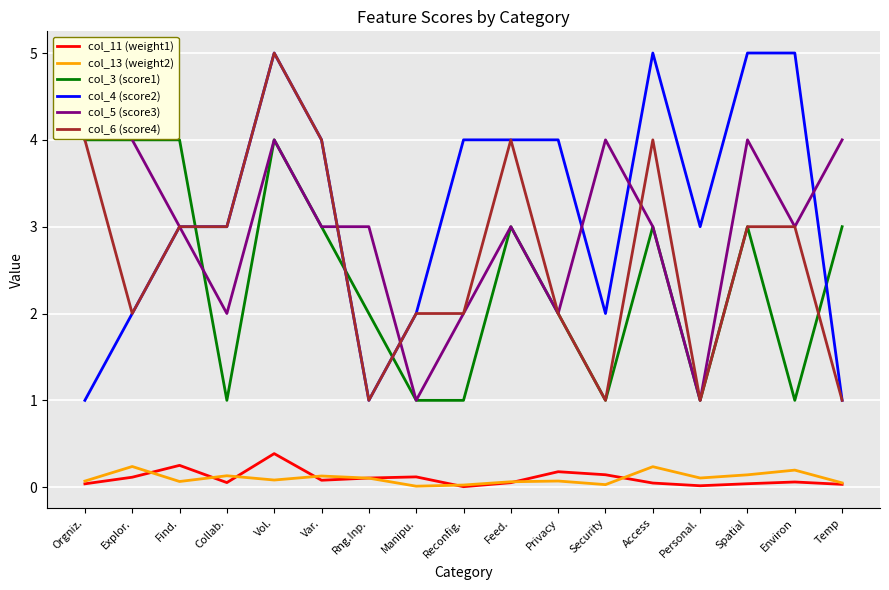

What is the difference between the highest and lowest values at Manipu.?

2.0